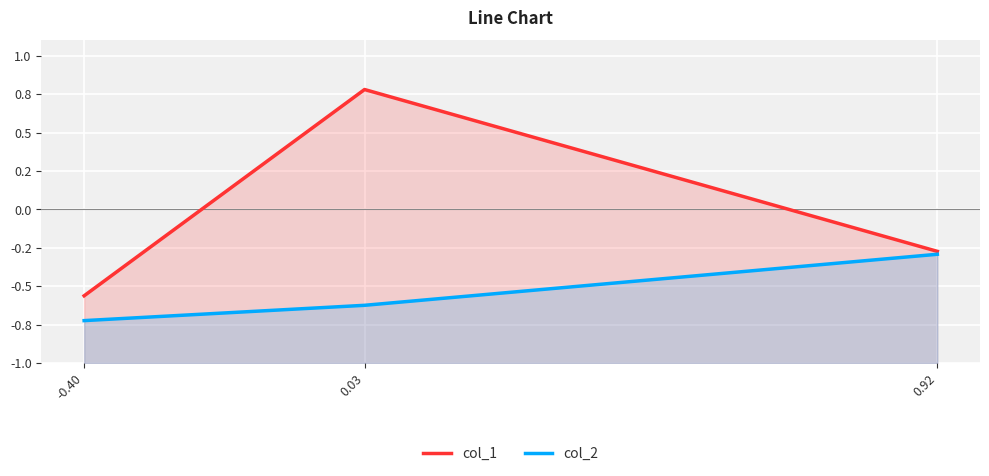

Which label corresponds to the smallest value in the chart?

-0.40